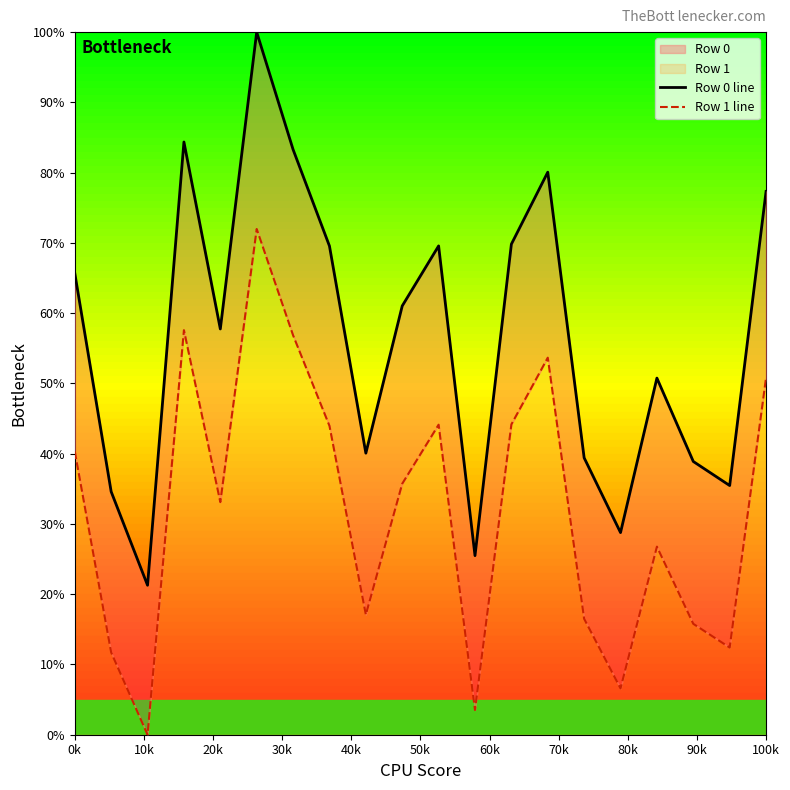

Rank the series at 100k from highest to lowest value.

Row 0 line, Row 1 line